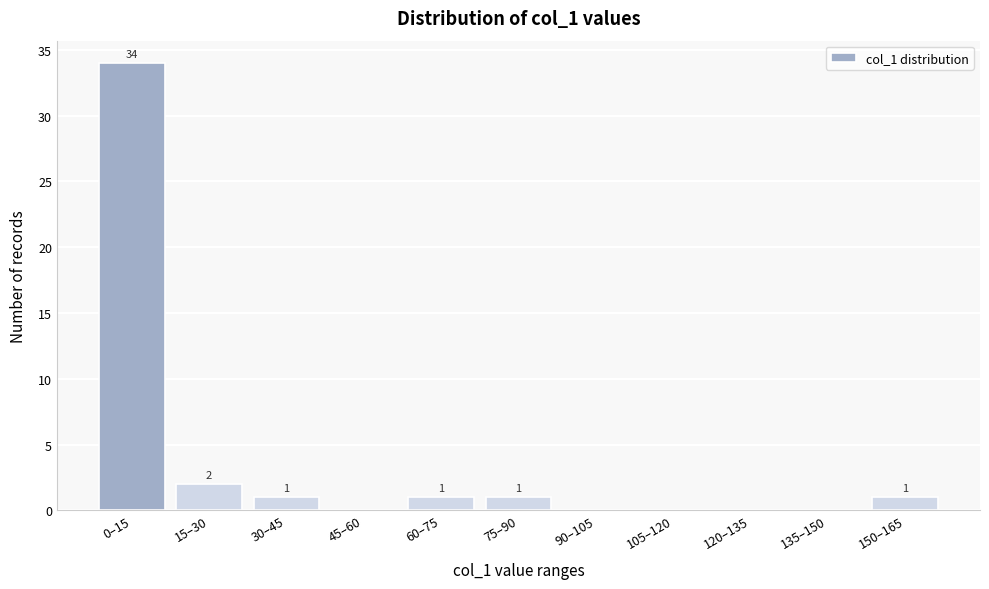

Reading left to right, extract all data points from this chart.

0–15=34	15–30=2	30–45=1	45–60=0	60–75=1	75–90=1	90–105=0	105–120=0	120–135=0	135–150=0	150–165=1